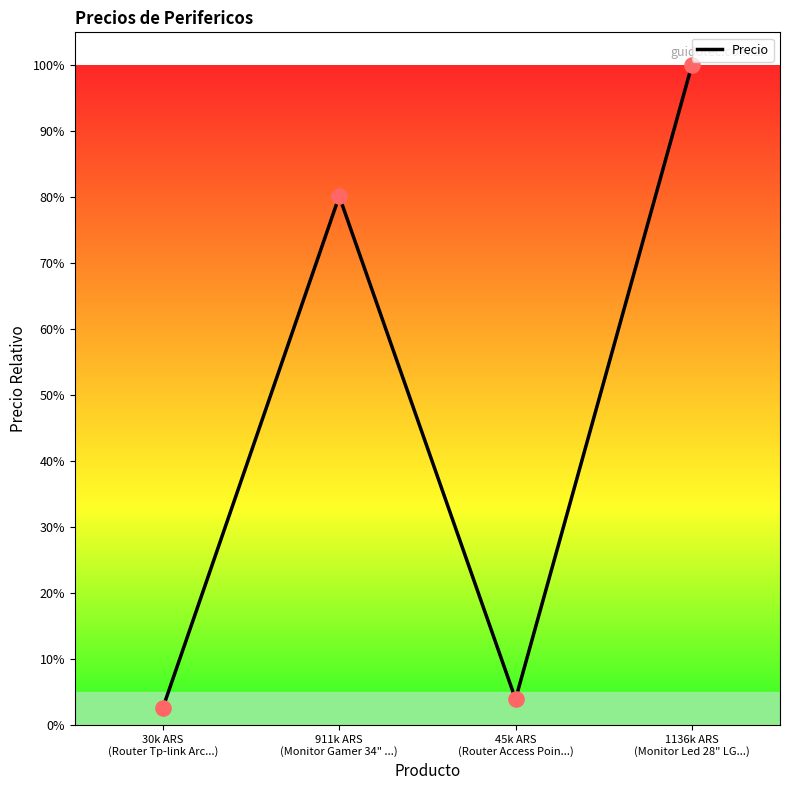

What is the change in value from 30k ARS
(Router Tp-link Arc...) to 1136k ARS
(Monitor Led 28" LG...)?

+97.4